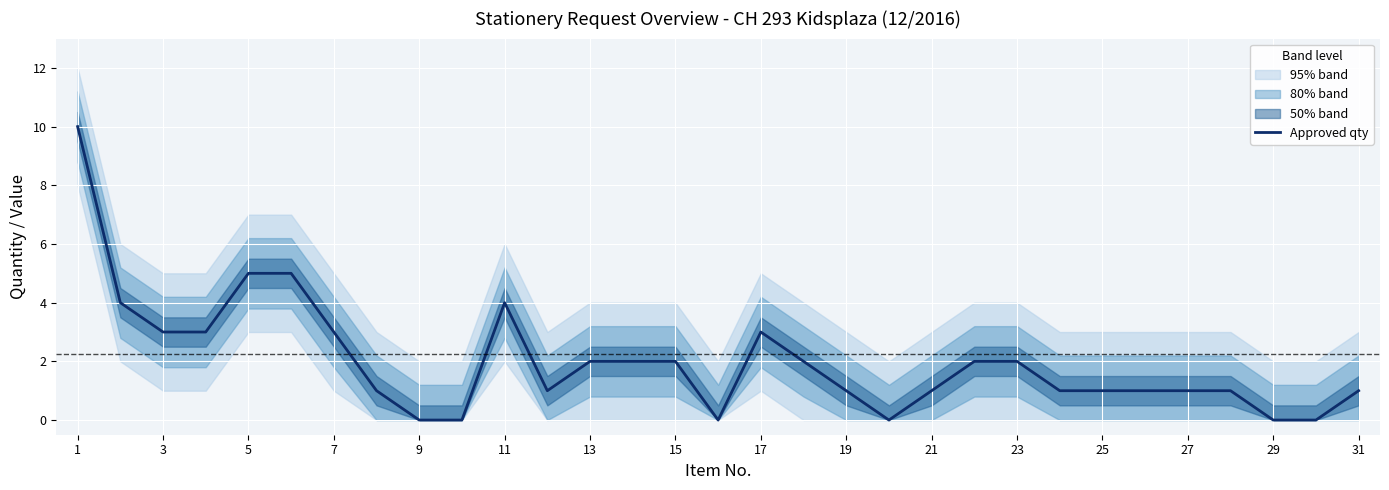

The value of Approved qty at 17 is 1. True or false?

False